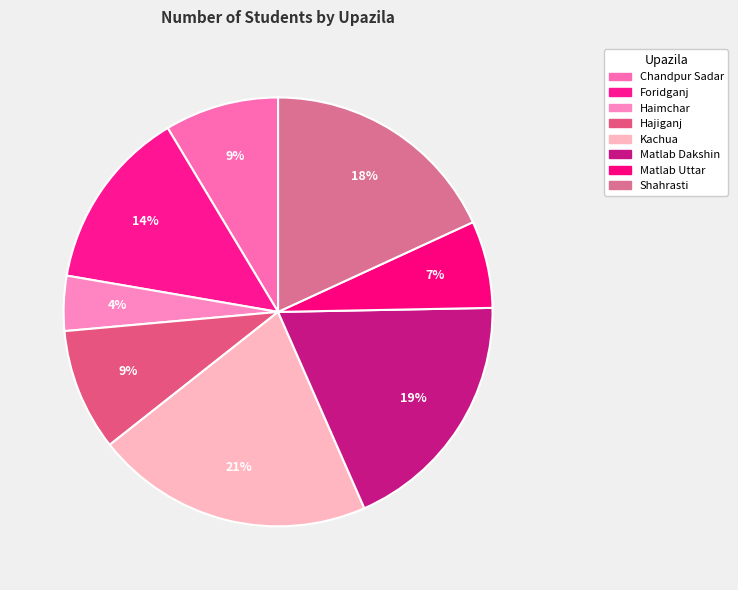

Does Matlab Dakshin represent more than half of the total?

No